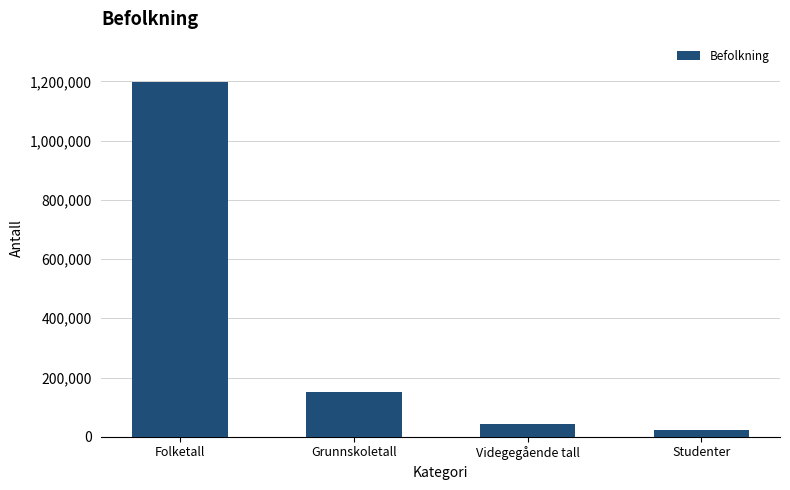

What is the sum of all values?

1416361